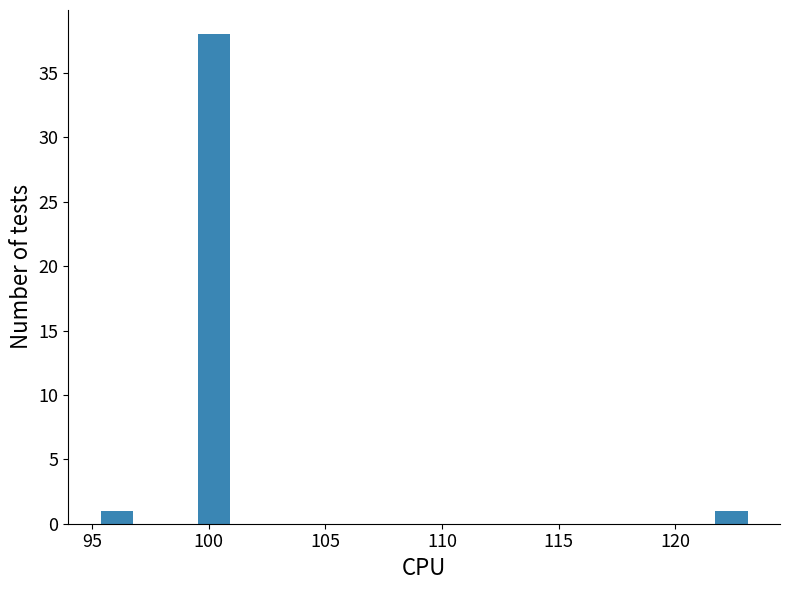

Read against the x-axis, roughly where is the centre of the tallest bar?

100.0